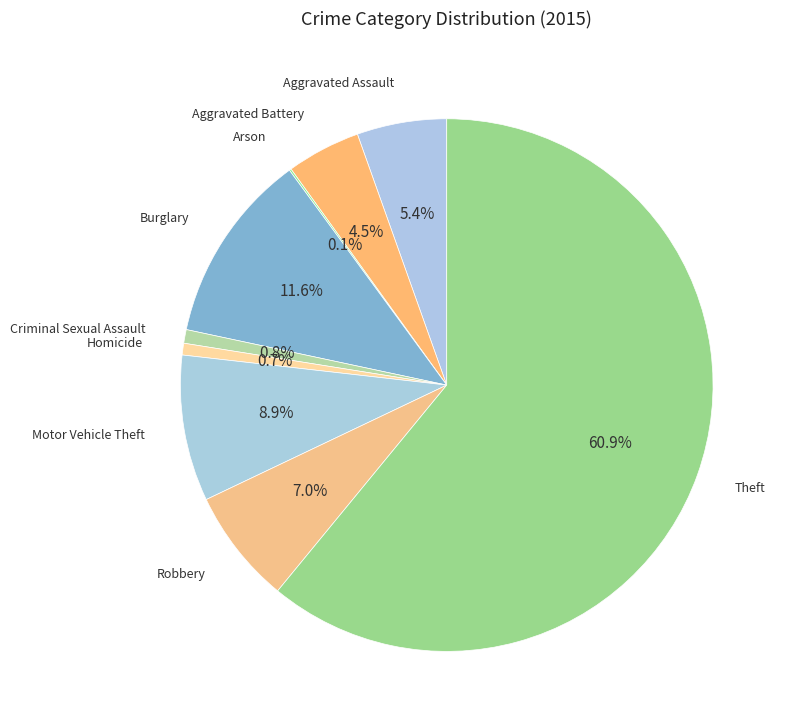

To the nearest percent, what is the combined percentage of Aggravated Assault and Theft?

66%